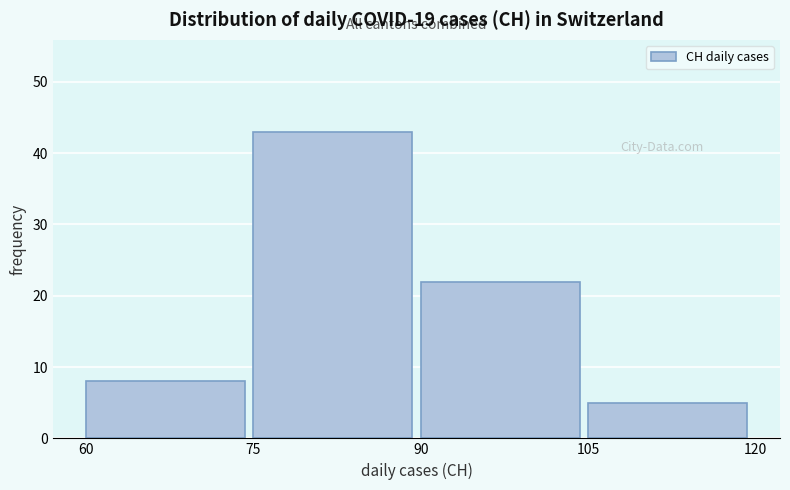

What is the height of the bar covering 90 to 105 on the x-axis? The values are not printed on the chart, so give them approximately, as read against the axis.

22